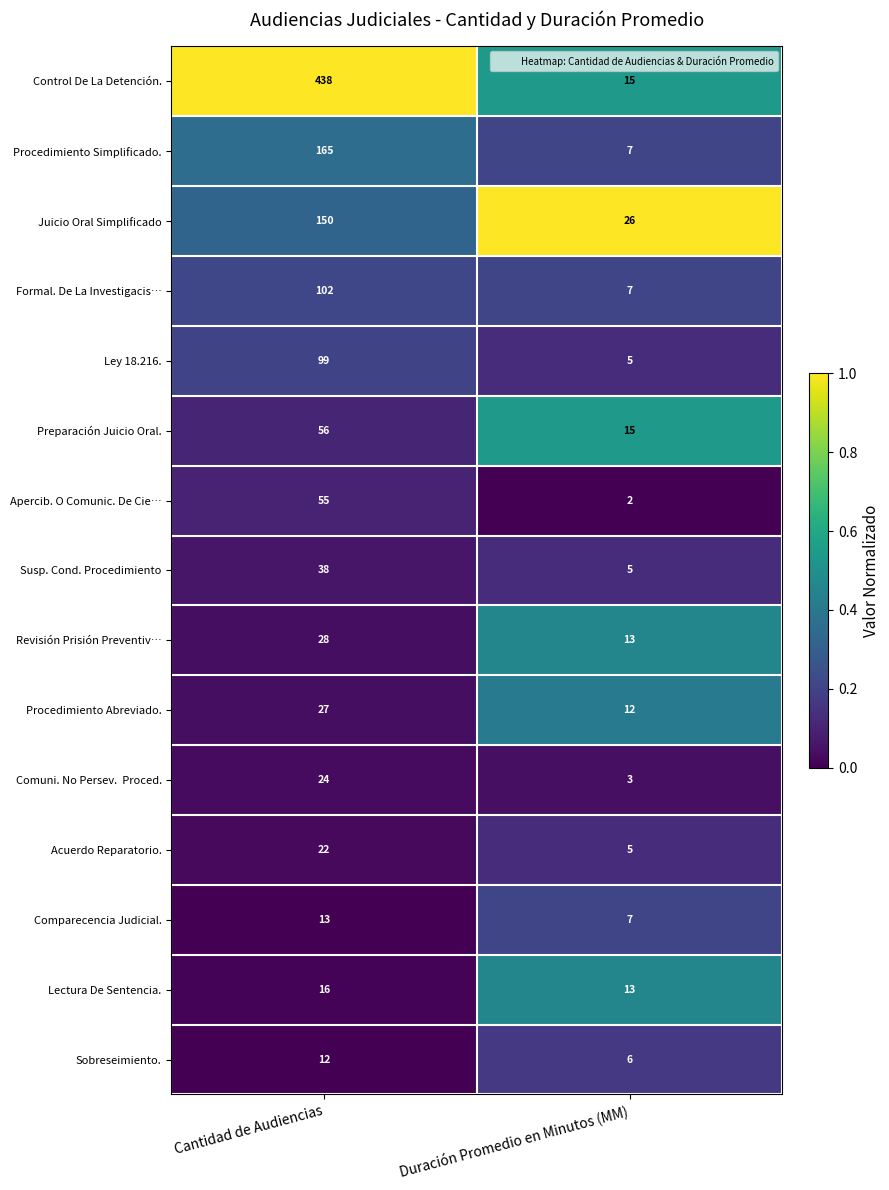

What is the maximum value shown in the chart?

438